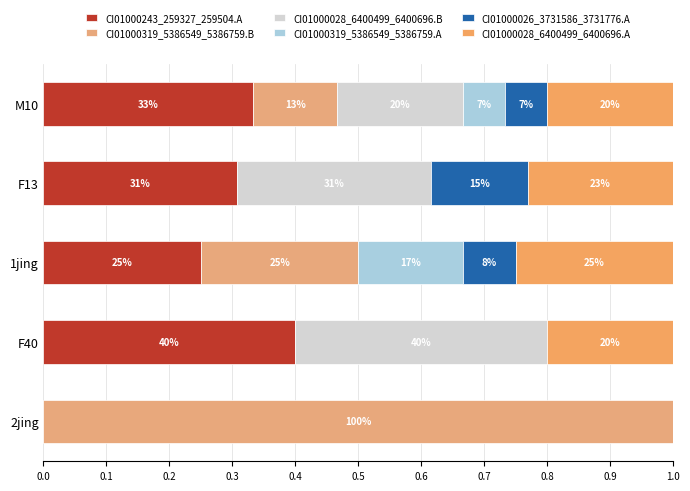

What are all the series names shown in the legend?

CI01000243_259327_259504.A, CI01000319_5386549_5386759.B, CI01000028_6400499_6400696.B, CI01000319_5386549_5386759.A, CI01000026_3731586_3731776.A, CI01000028_6400499_6400696.A